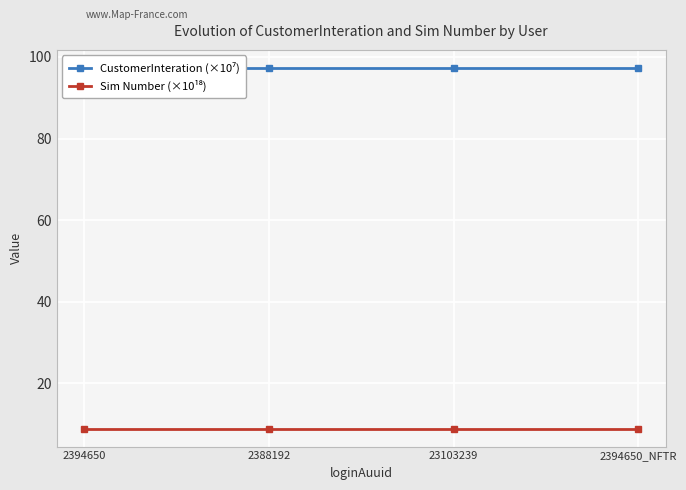

Reading left to right, extract all data points from this chart.

CustomerInteration (×10⁷): 2394650=97.3	2388192=97.3	23103239=97.3	2394650_NFTR=97.3
Sim Number (×10¹⁸): 2394650=8.9	2388192=8.9	23103239=8.9	2394650_NFTR=8.9